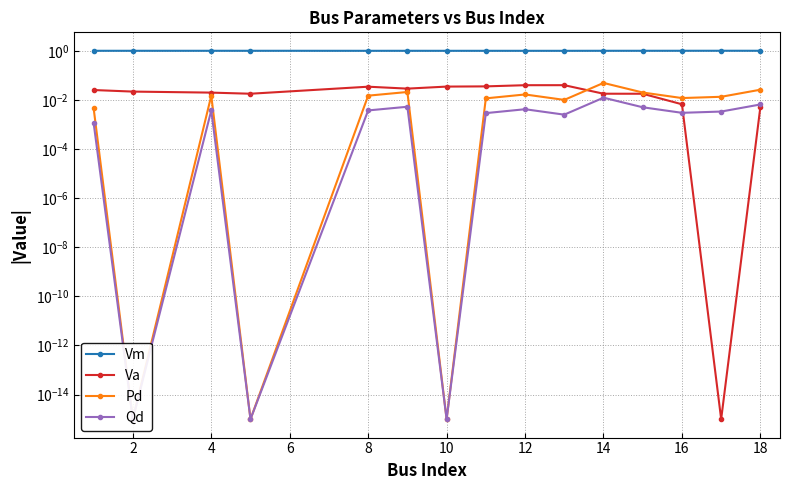

How many lines are shown in the chart?

4